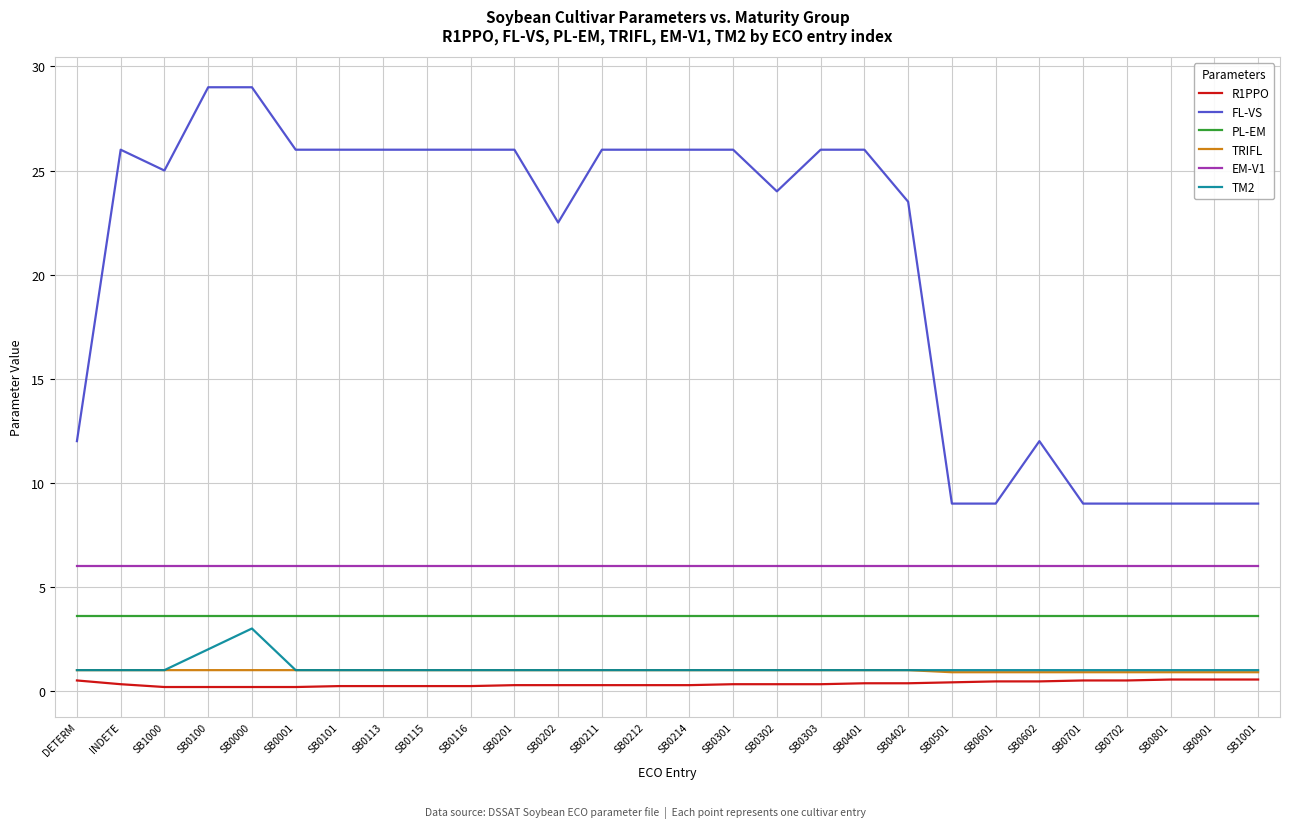

Is the value of EM-V1 at SB0601 greater than the value of TRIFL at SB0212?

Yes